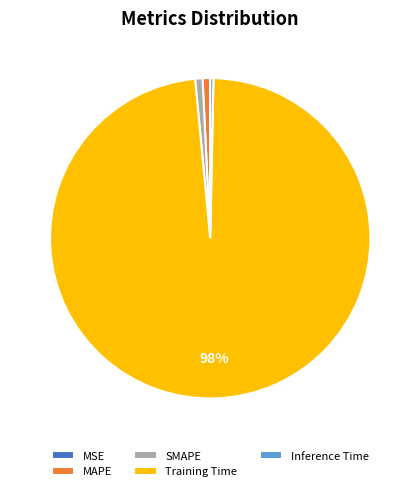

Combined, do Training Time and Inference Time account for over 50%?

Yes